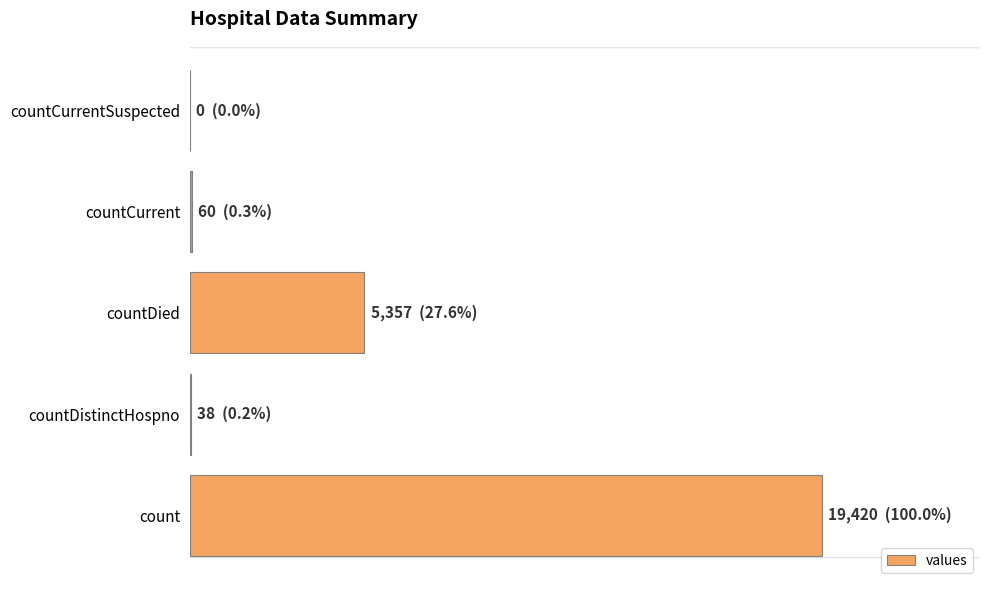

What is the maximum value shown in the chart?

19420